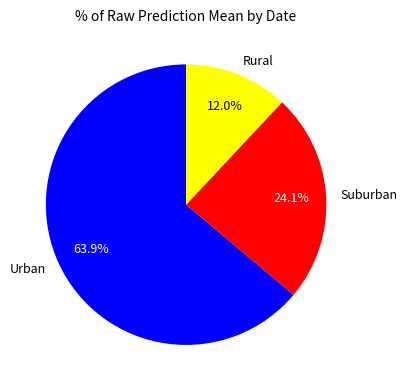

Which slice is the smallest?

Rural